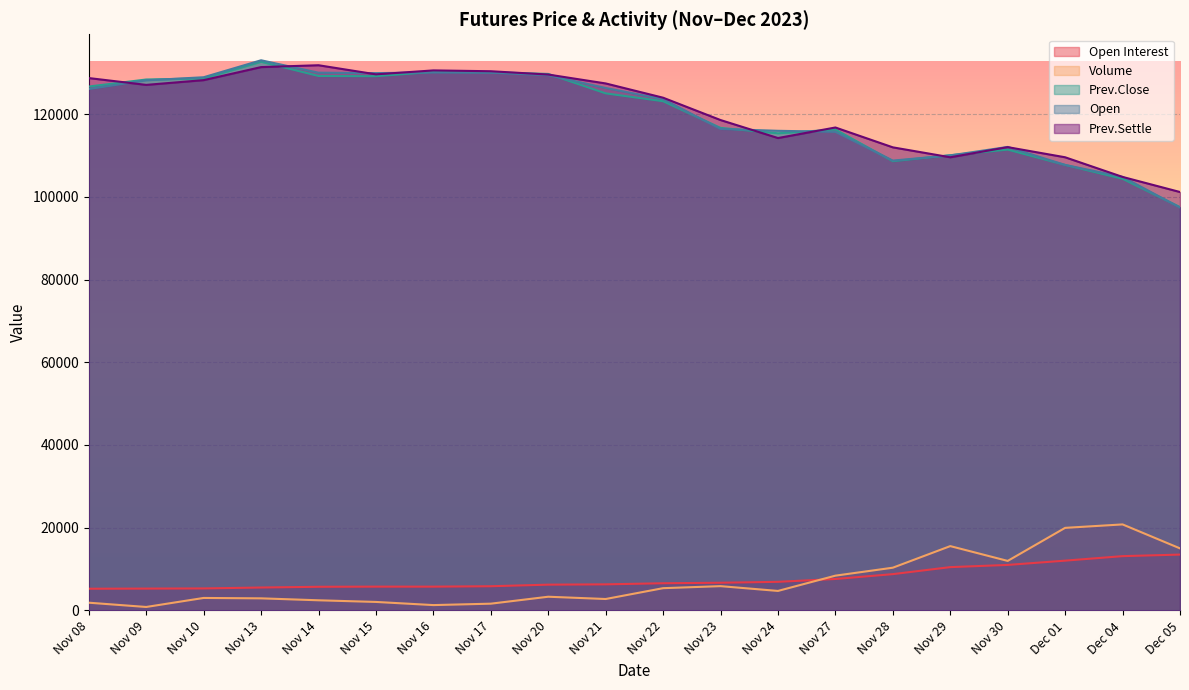

Where is Prev.Settle nearest to the value 116475?

Nov 27